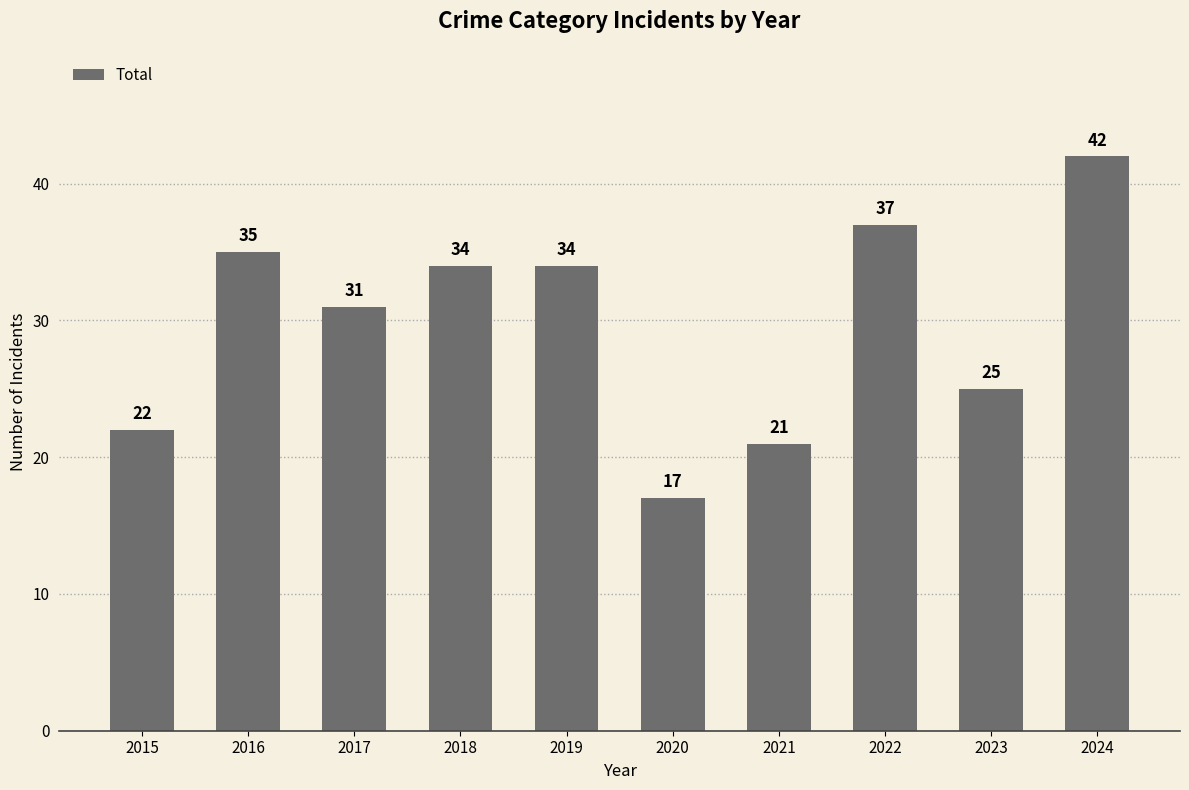

How many data points are less than 34?

5